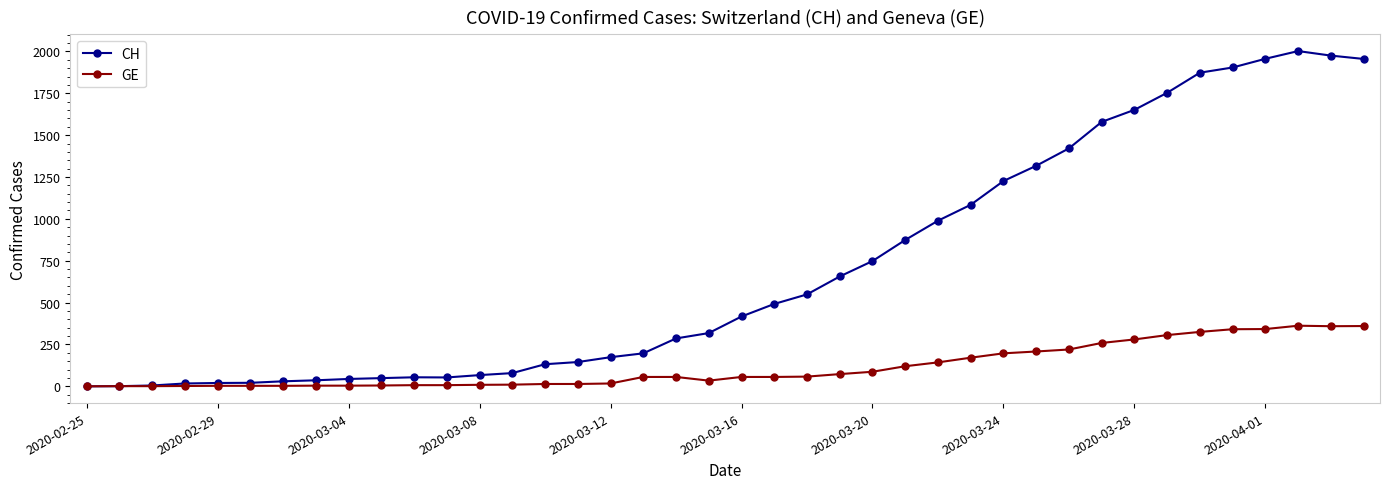

True or false: GE has more than 0 points higher than both neighbors.

True